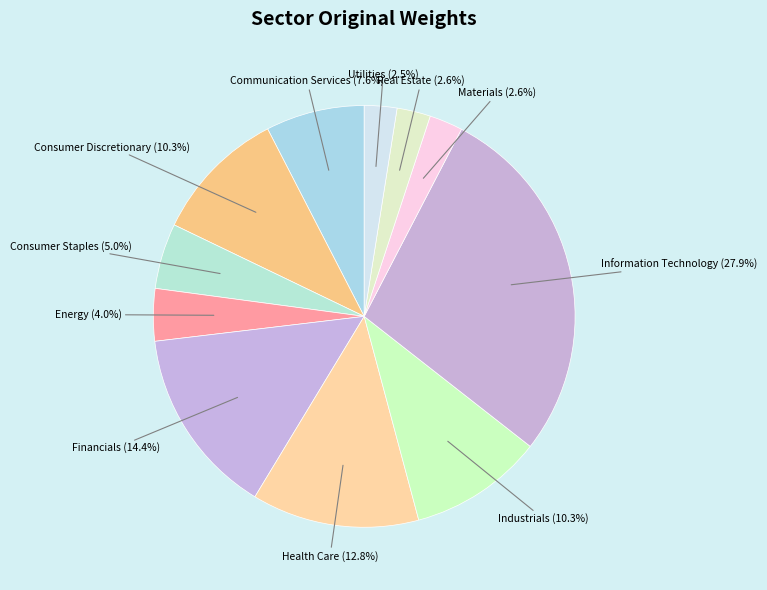

How many slices are in this pie chart?

11